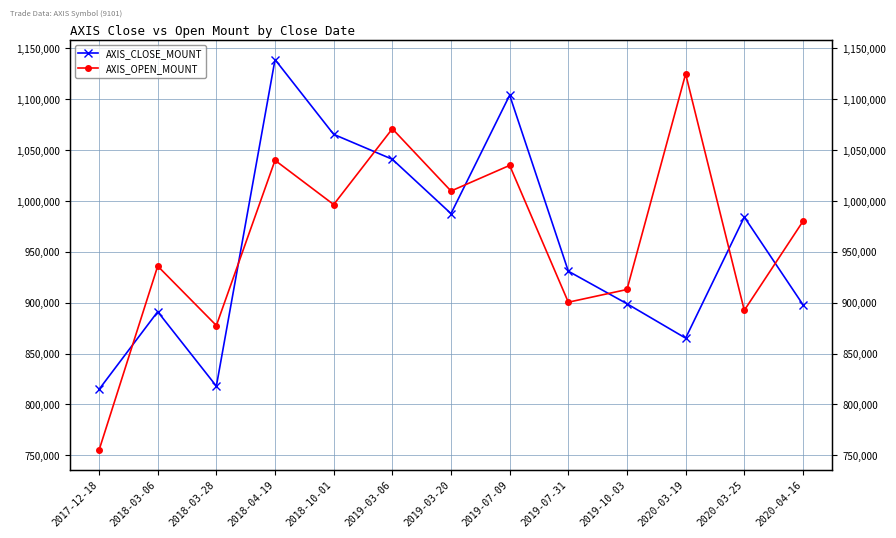

Between which two adjacent categories do AXIS_CLOSE_MOUNT and AXIS_OPEN_MOUNT first intersect?

2017-12-18 and 2018-03-06